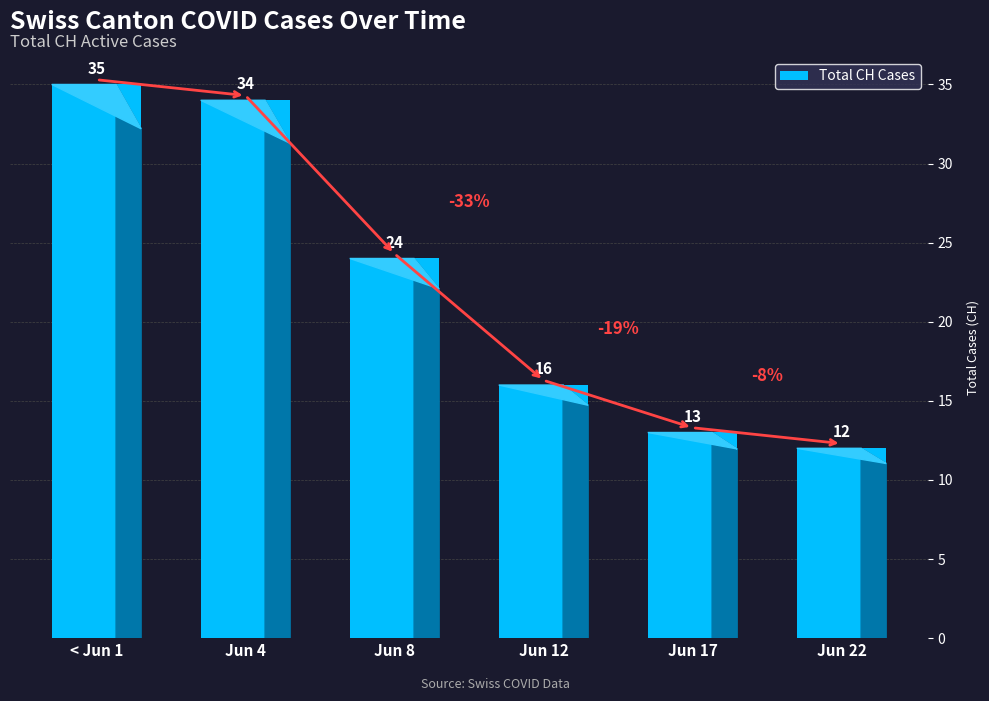

True or false: the data shows 16 at Jun 4.

False